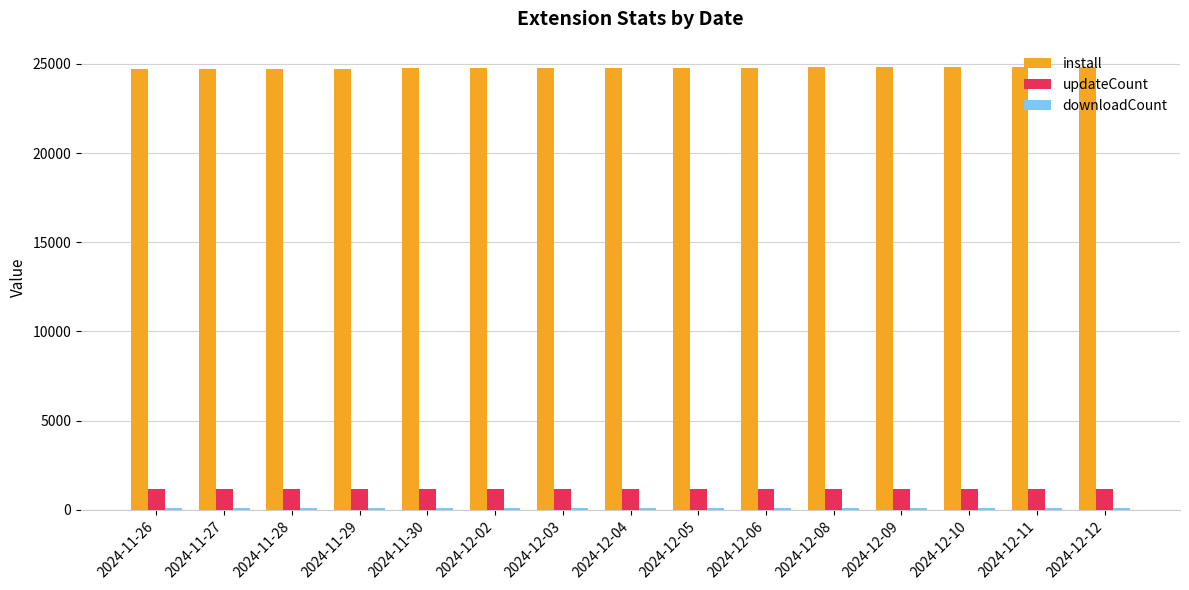

What is the average value of the updateCount series?

1164